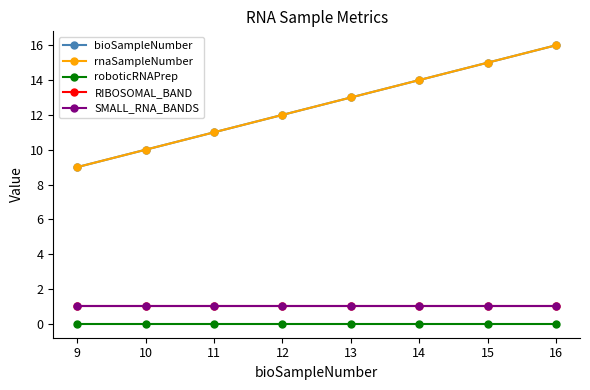

List the series in order of their peak value, lowest first.

roboticRNAPrep, RIBOSOMAL_BAND, SMALL_RNA_BANDS, bioSampleNumber, rnaSampleNumber